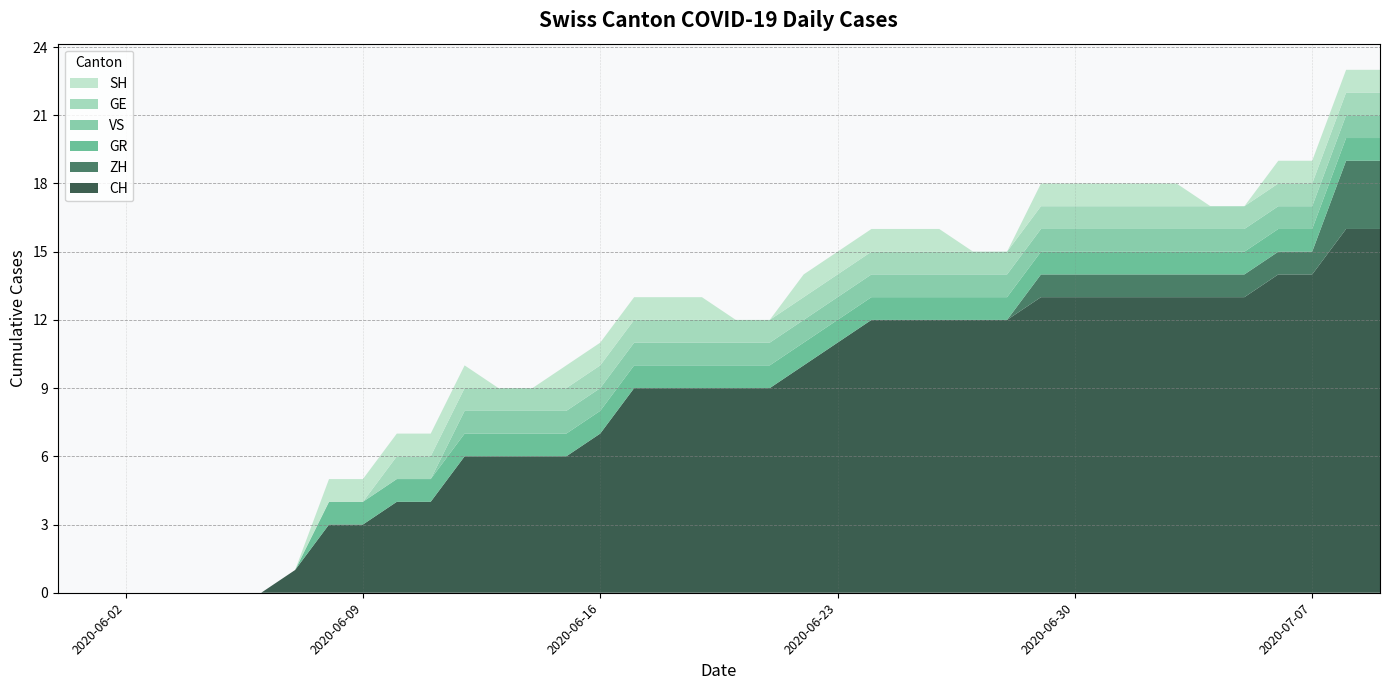

Reading left to right, transcribe all the data shown in this chart.

CH: 2020-05-31=0	2020-06-01=0	2020-06-02=0	2020-06-03=0	2020-06-04=0	2020-06-05=0	2020-06-06=0	2020-06-07=1	2020-06-08=3	2020-06-09=3	2020-06-10=4	2020-06-11=4	2020-06-12=6	2020-06-13=6	2020-06-14=6	2020-06-15=6	2020-06-16=7	2020-06-17=9	2020-06-18=9	2020-06-19=9	2020-06-20=9	2020-06-21=9	2020-06-22=10	2020-06-23=11	2020-06-24=12	2020-06-25=12	2020-06-26=12	2020-06-27=12	2020-06-28=12	2020-06-29=13	2020-06-30=13	2020-07-01=13	2020-07-02=13	2020-07-03=13	2020-07-04=13	2020-07-05=13	2020-07-06=14	2020-07-07=14	2020-07-08=16	2020-07-09=16
ZH: 2020-05-31=0	2020-06-01=0	2020-06-02=0	2020-06-03=0	2020-06-04=0	2020-06-05=0	2020-06-06=0	2020-06-07=0	2020-06-08=0	2020-06-09=0	2020-06-10=0	2020-06-11=0	2020-06-12=0	2020-06-13=0	2020-06-14=0	2020-06-15=0	2020-06-16=0	2020-06-17=0	2020-06-18=0	2020-06-19=0	2020-06-20=0	2020-06-21=0	2020-06-22=0	2020-06-23=0	2020-06-24=0	2020-06-25=0	2020-06-26=0	2020-06-27=0	2020-06-28=0	2020-06-29=1	2020-06-30=1	2020-07-01=1	2020-07-02=1	2020-07-03=1	2020-07-04=1	2020-07-05=1	2020-07-06=1	2020-07-07=1	2020-07-08=3	2020-07-09=3
GR: 2020-05-31=0	2020-06-01=0	2020-06-02=0	2020-06-03=0	2020-06-04=0	2020-06-05=0	2020-06-06=0	2020-06-07=0	2020-06-08=1	2020-06-09=1	2020-06-10=1	2020-06-11=1	2020-06-12=1	2020-06-13=1	2020-06-14=1	2020-06-15=1	2020-06-16=1	2020-06-17=1	2020-06-18=1	2020-06-19=1	2020-06-20=1	2020-06-21=1	2020-06-22=1	2020-06-23=1	2020-06-24=1	2020-06-25=1	2020-06-26=1	2020-06-27=1	2020-06-28=1	2020-06-29=1	2020-06-30=1	2020-07-01=1	2020-07-02=1	2020-07-03=1	2020-07-04=1	2020-07-05=1	2020-07-06=1	2020-07-07=1	2020-07-08=1	2020-07-09=1
VS: 2020-05-31=0	2020-06-01=0	2020-06-02=0	2020-06-03=0	2020-06-04=0	2020-06-05=0	2020-06-06=0	2020-06-07=0	2020-06-08=0	2020-06-09=0	2020-06-10=0	2020-06-11=0	2020-06-12=1	2020-06-13=1	2020-06-14=1	2020-06-15=1	2020-06-16=1	2020-06-17=1	2020-06-18=1	2020-06-19=1	2020-06-20=1	2020-06-21=1	2020-06-22=1	2020-06-23=1	2020-06-24=1	2020-06-25=1	2020-06-26=1	2020-06-27=1	2020-06-28=1	2020-06-29=1	2020-06-30=1	2020-07-01=1	2020-07-02=1	2020-07-03=1	2020-07-04=1	2020-07-05=1	2020-07-06=1	2020-07-07=1	2020-07-08=1	2020-07-09=1
GE: 2020-05-31=0	2020-06-01=0	2020-06-02=0	2020-06-03=0	2020-06-04=0	2020-06-05=0	2020-06-06=0	2020-06-07=0	2020-06-08=0	2020-06-09=0	2020-06-10=1	2020-06-11=1	2020-06-12=1	2020-06-13=1	2020-06-14=1	2020-06-15=1	2020-06-16=1	2020-06-17=1	2020-06-18=1	2020-06-19=1	2020-06-20=1	2020-06-21=1	2020-06-22=1	2020-06-23=1	2020-06-24=1	2020-06-25=1	2020-06-26=1	2020-06-27=1	2020-06-28=1	2020-06-29=1	2020-06-30=1	2020-07-01=1	2020-07-02=1	2020-07-03=1	2020-07-04=1	2020-07-05=1	2020-07-06=1	2020-07-07=1	2020-07-08=1	2020-07-09=1
SH: 2020-05-31=0	2020-06-01=0	2020-06-02=0	2020-06-03=0	2020-06-04=0	2020-06-05=0	2020-06-06=0	2020-06-07=0	2020-06-08=1	2020-06-09=1	2020-06-10=1	2020-06-11=1	2020-06-12=1	2020-06-13=0	2020-06-14=0	2020-06-15=1	2020-06-16=1	2020-06-17=1	2020-06-18=1	2020-06-19=1	2020-06-20=0	2020-06-21=0	2020-06-22=1	2020-06-23=1	2020-06-24=1	2020-06-25=1	2020-06-26=1	2020-06-27=0	2020-06-28=0	2020-06-29=1	2020-06-30=1	2020-07-01=1	2020-07-02=1	2020-07-03=1	2020-07-04=0	2020-07-05=0	2020-07-06=1	2020-07-07=1	2020-07-08=1	2020-07-09=1